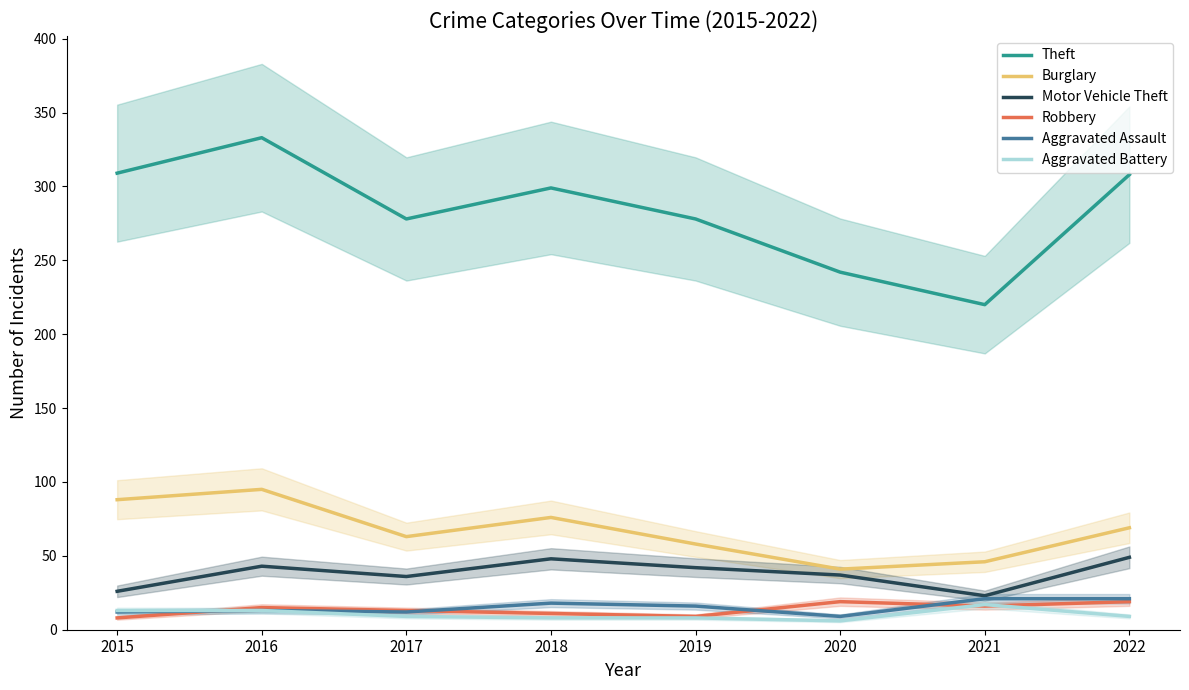

Does the chart display data point markers on the line(s)?

No